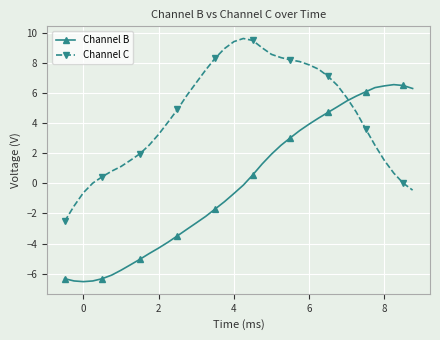

True or false: Channel C has more than 2 interior local peaks.

False